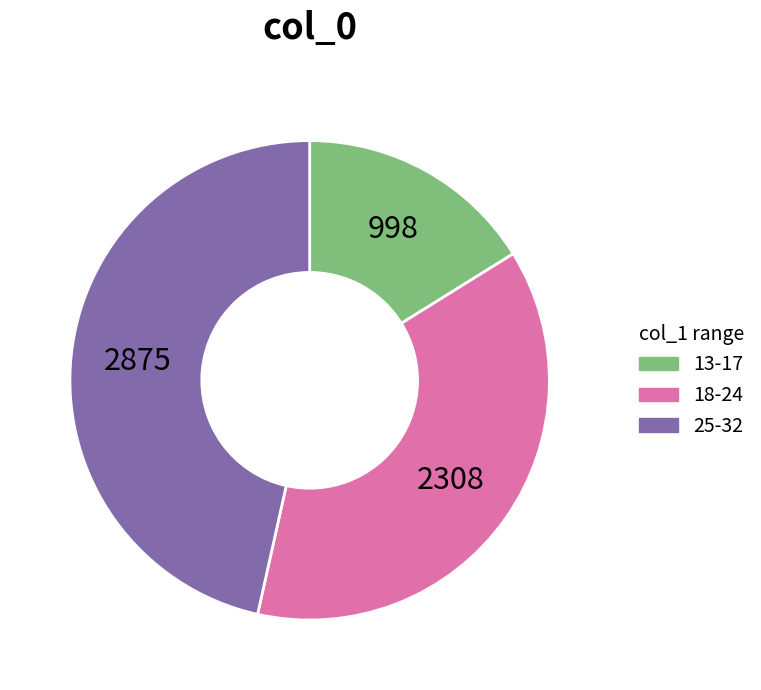

How many segments does this pie chart have?

3